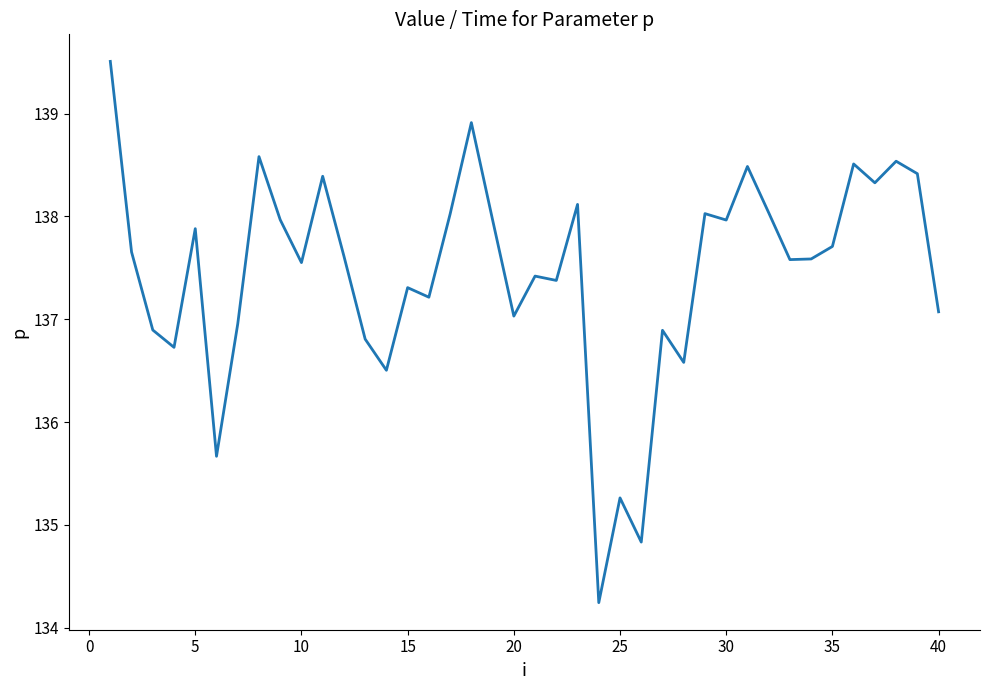

Is this an area chart (filled region under the line)?

No